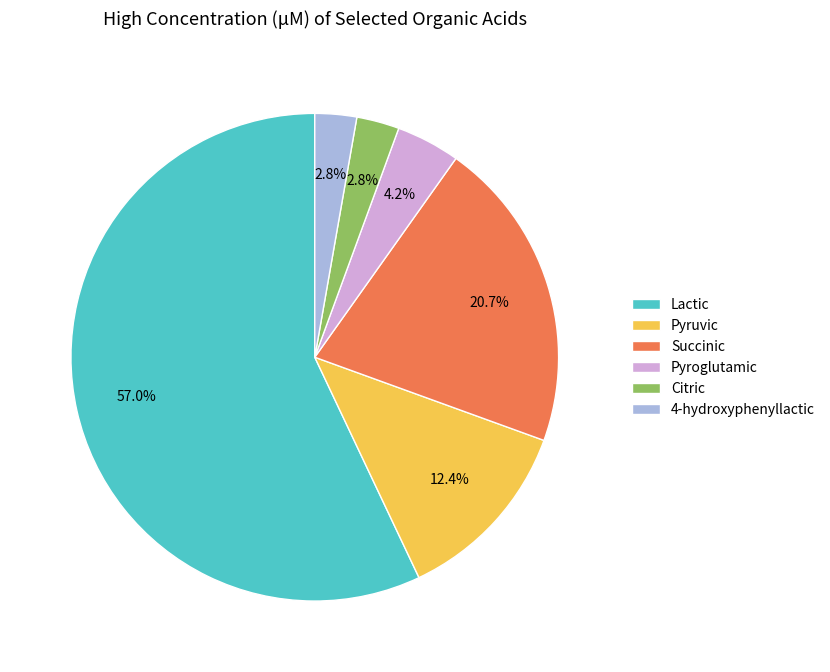

Is the sum of 4-hydroxyphenyllactic and Lactic greater than half?

Yes